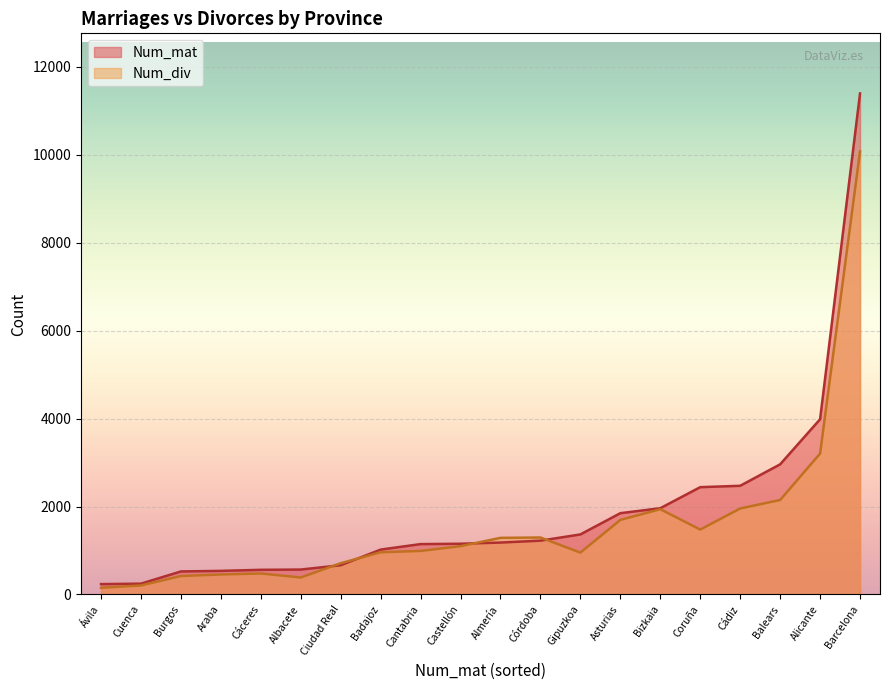

At which label is Num_div closest to 5114?

Alicante